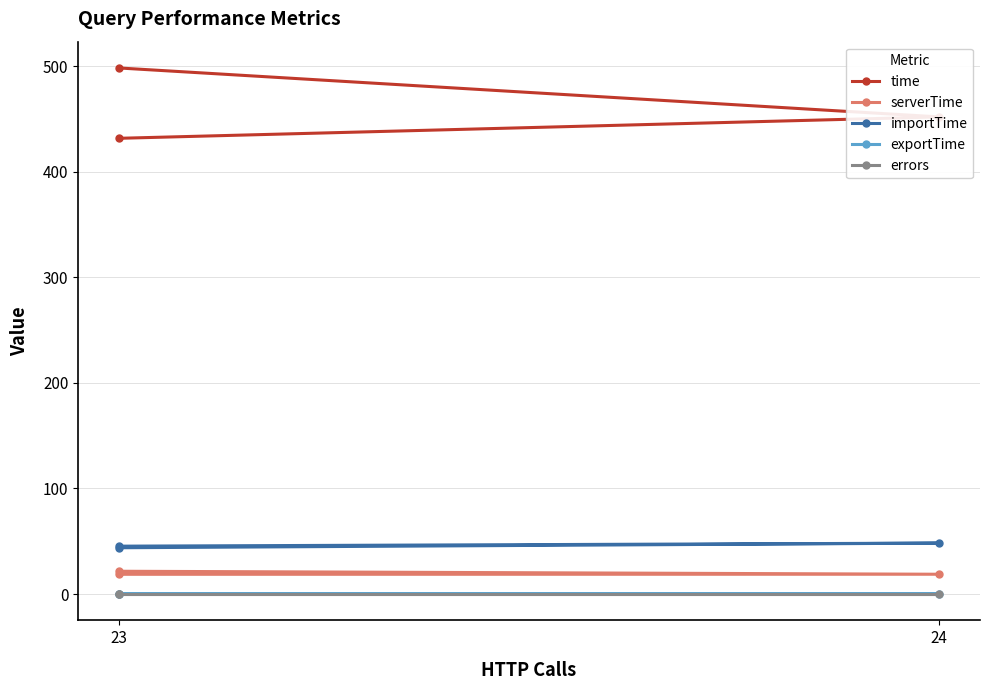

What is the difference between the highest and lowest values at 23?

498.1